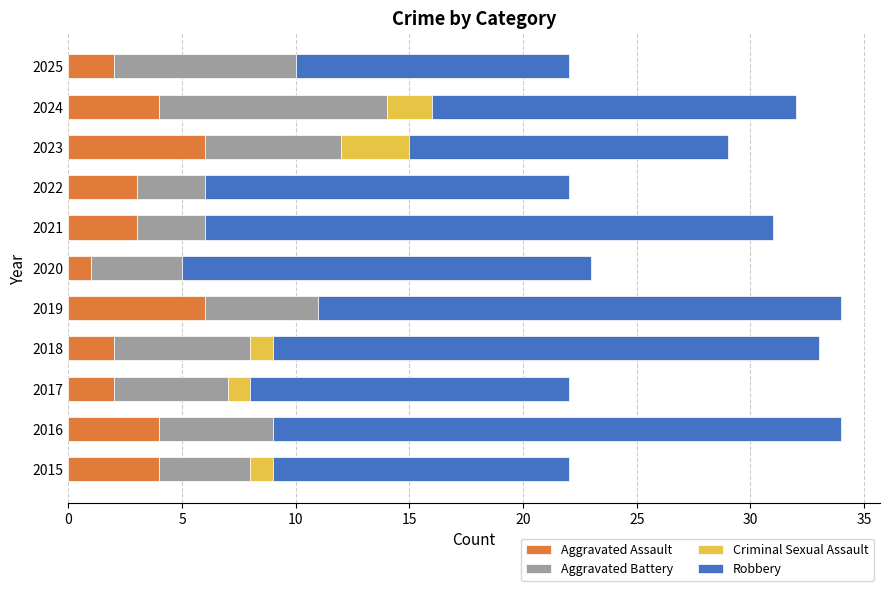

True or false: Aggravated Assault has a value of 3 at 2022.

True